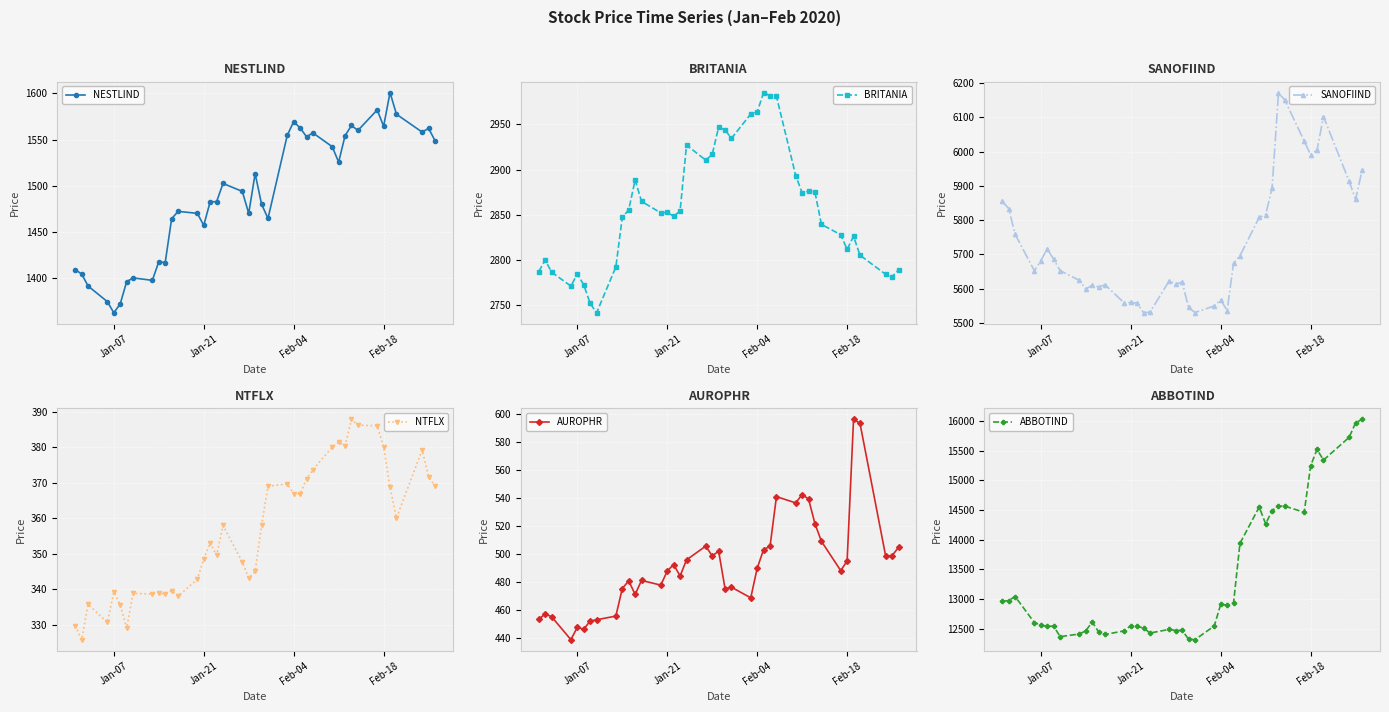

True or false: NESTLIND has more than 1 points higher than both neighbors.

True